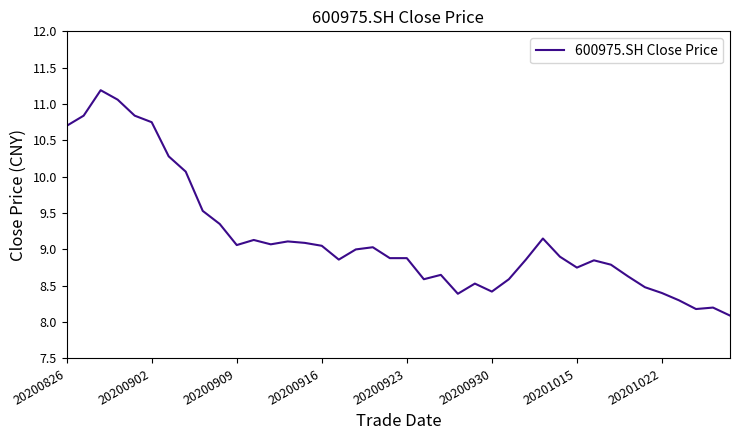

What is the smallest value displayed?

8.1